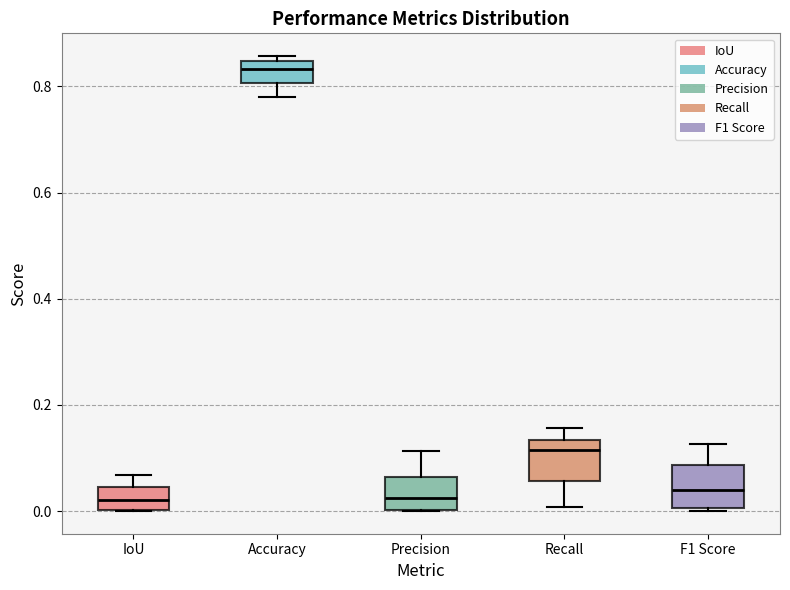

Where is the lower edge of the box for Precision on the y-axis? The values are not printed on the chart, so give them approximately, as read against the axis.

0.00